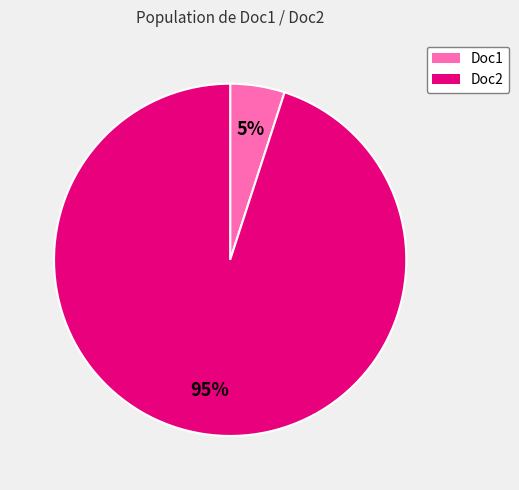

Do Doc1 and Doc2 together represent more than half of the pie?

Yes